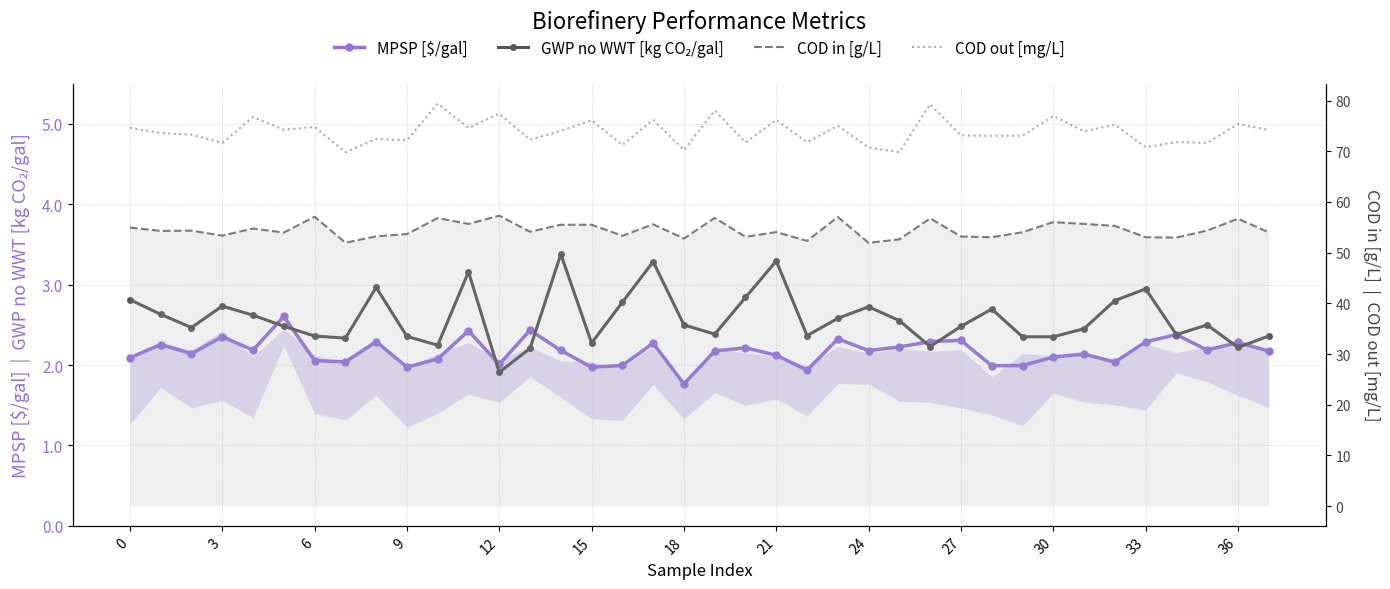

Is the value of COD in [g/L] at 27 greater than the value of COD out [mg/L] at 17?

No